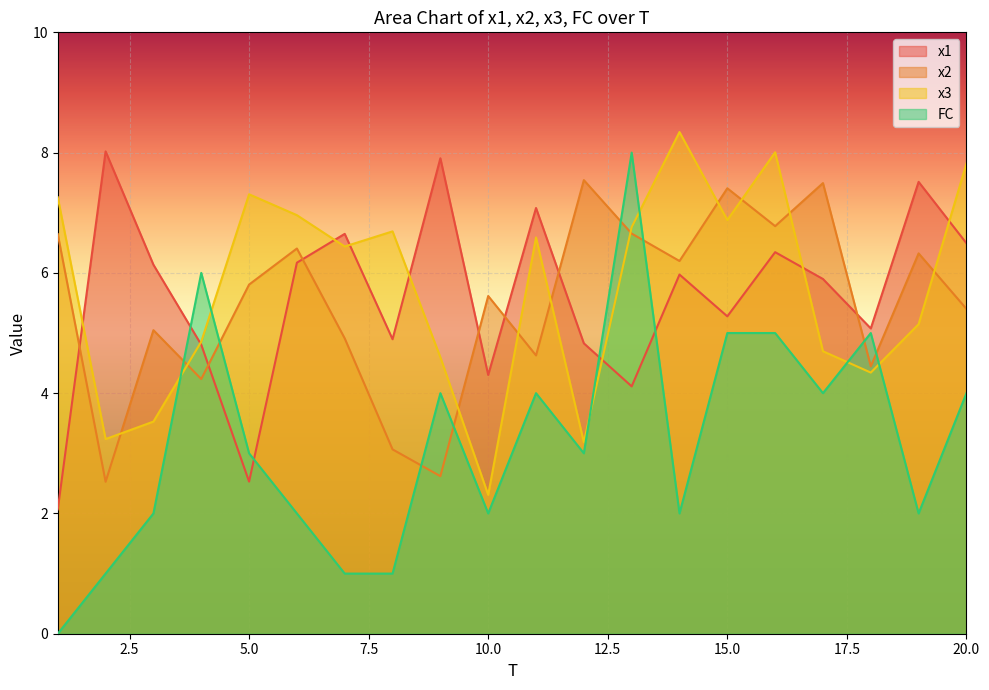

True or false: FC has more than 1 points higher than both neighbors.

True